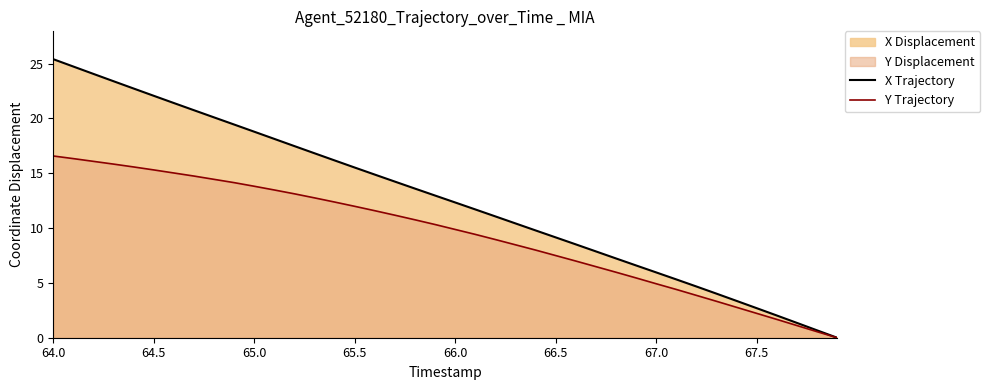

What is the highest value of the X Trajectory series?

25.4